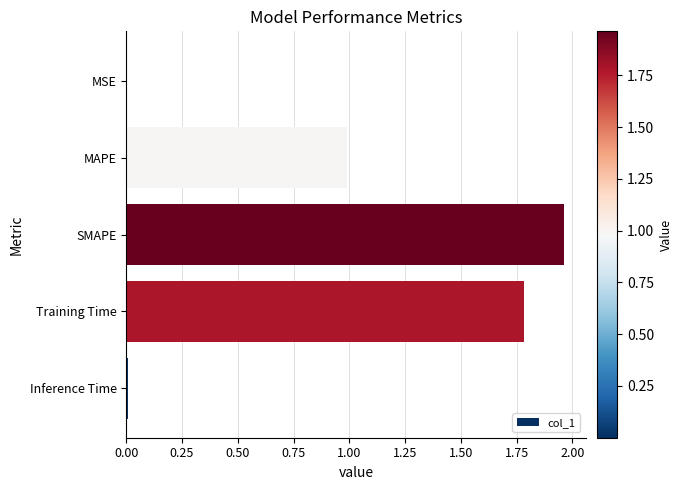

What is the sum of all values?

4.7